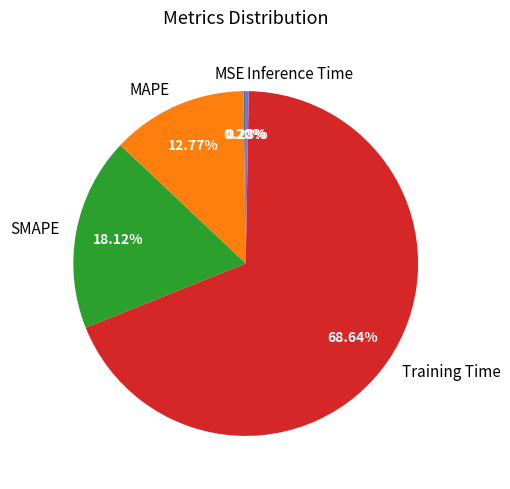

Which slice is the largest?

Training Time